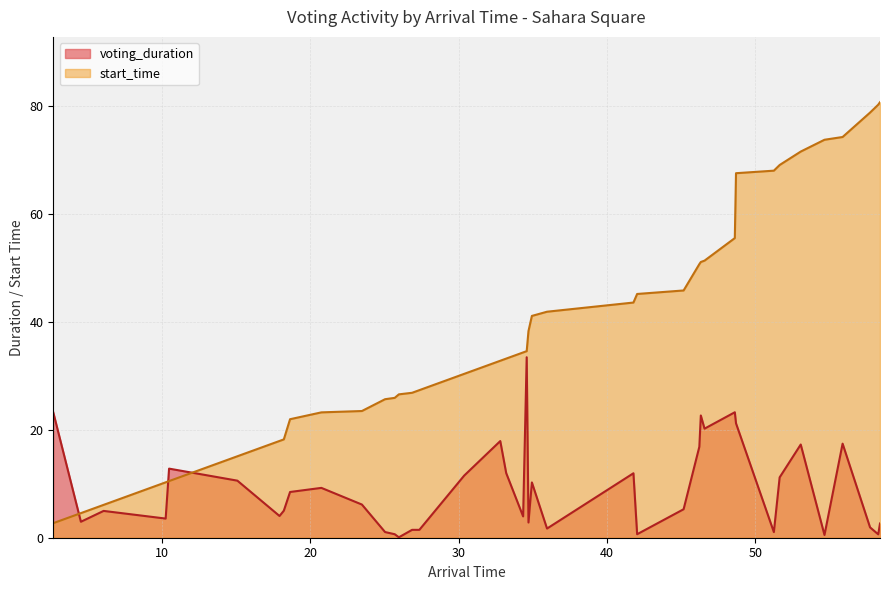

What is the value of the start_time point at the 36th from the left?

73.8